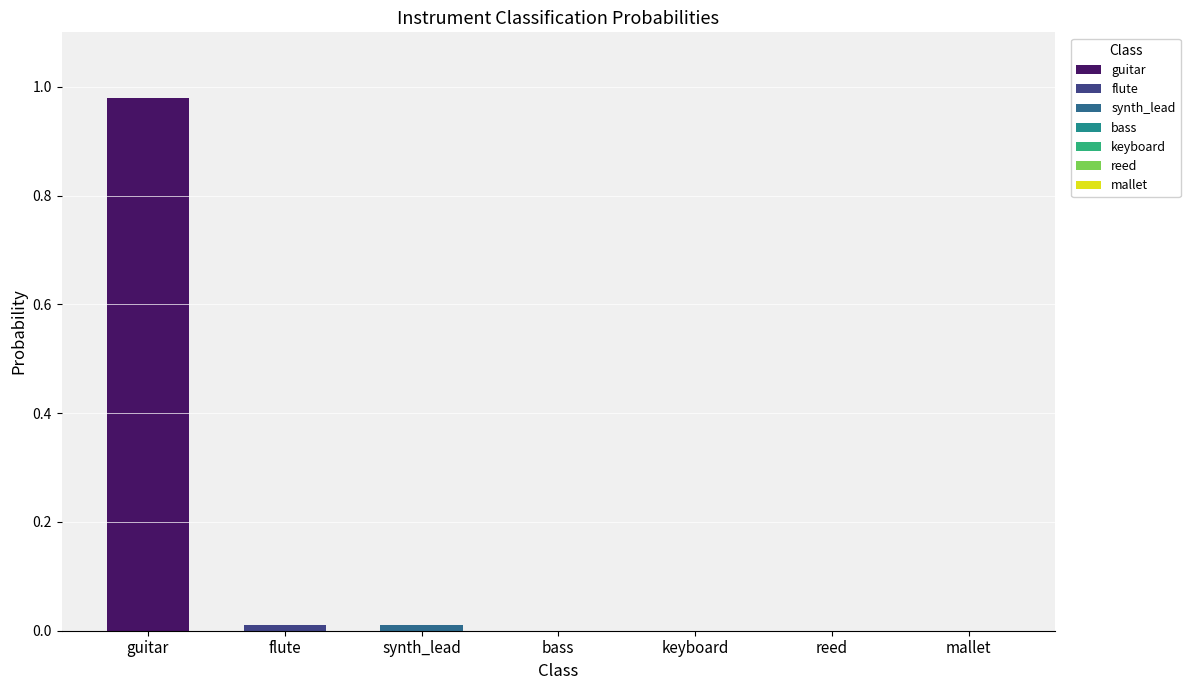

How many distinct data groups are displayed?

3